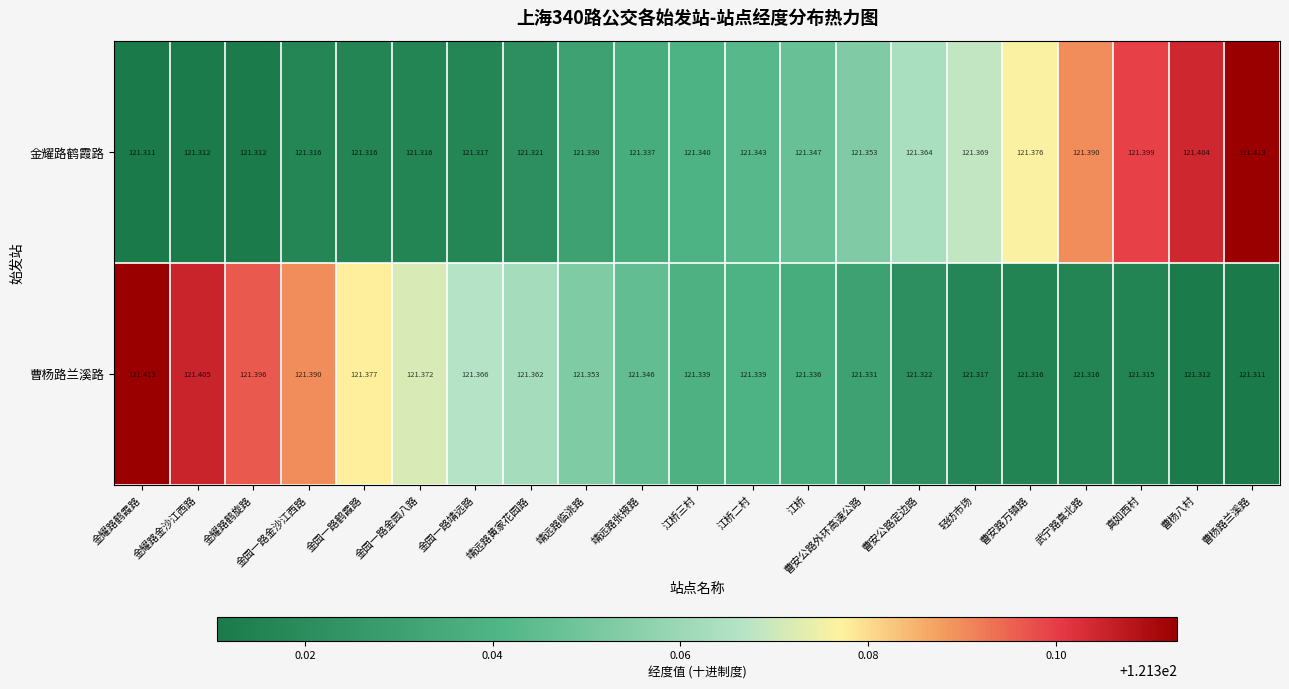

Rank the series at 金耀路鹤旋路 from highest to lowest value.

曹杨路兰溪路, 金耀路鹤霞路